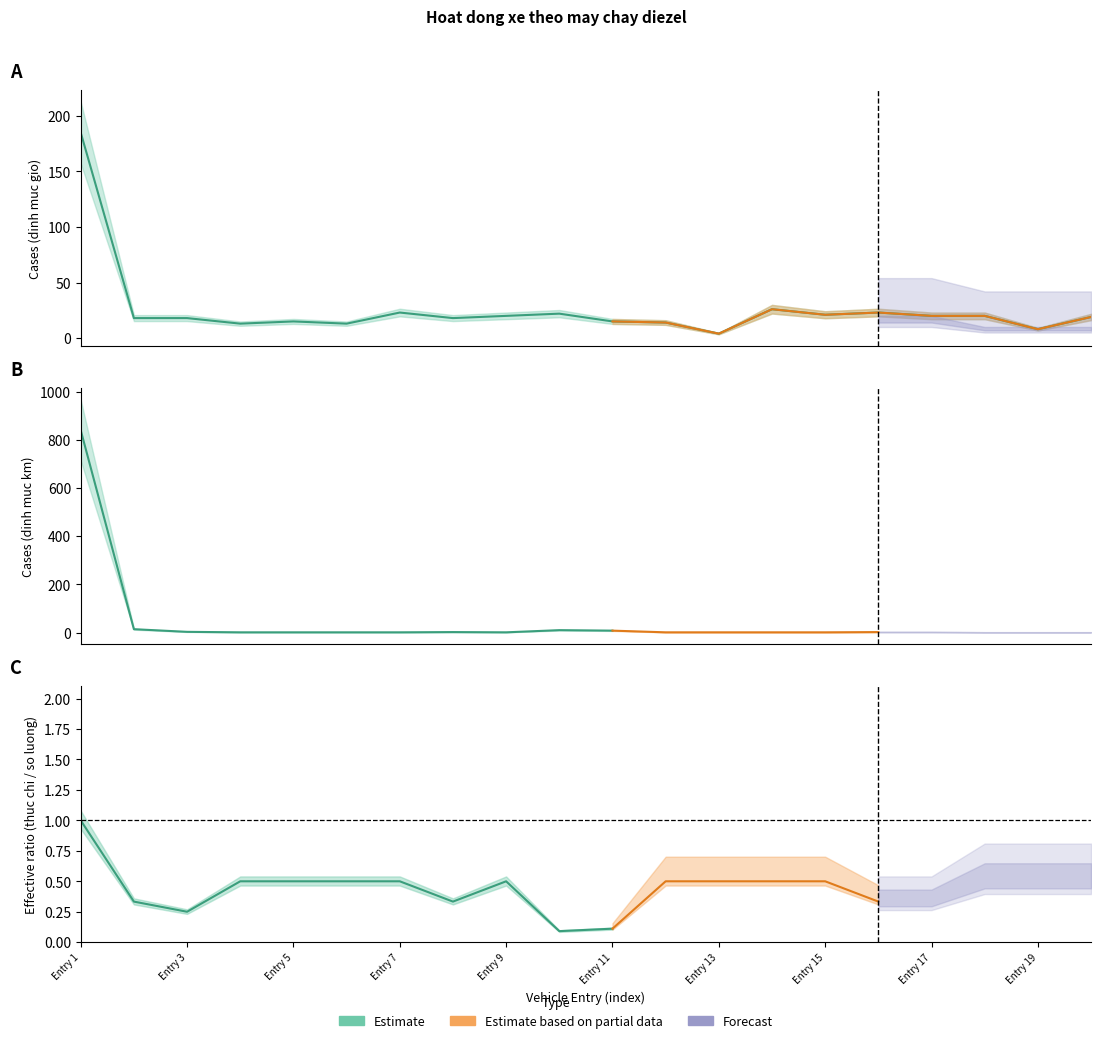

Count the number of categories in the chart.

20